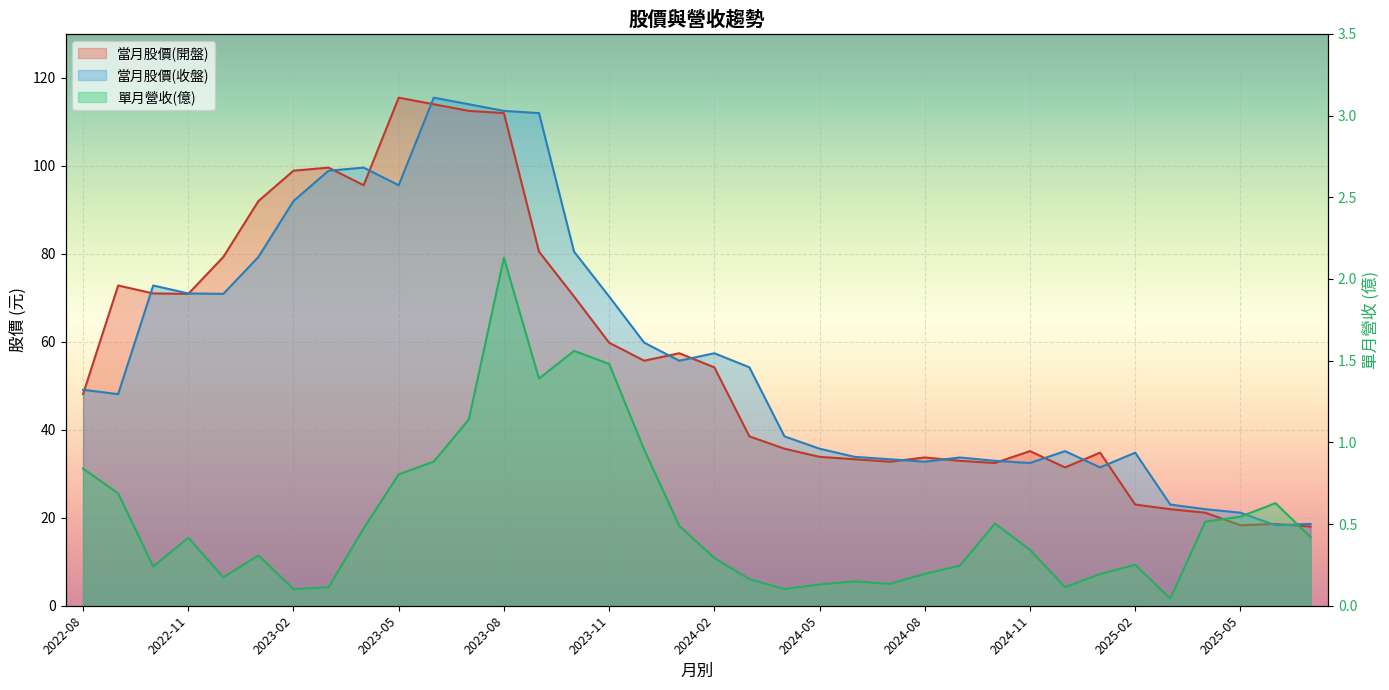

Reading left to right, list all the values displayed in this chart.

當月股價(開盤): 48.1	72.8	71.0	70.9	79.3	92.0	98.9	99.6	95.6	115.5	114.0	112.5	112.0	80.5	70.3	59.8	55.7	57.4	54.2	38.5	35.7	33.9	33.3	32.8	33.7	33.0	32.5	35.1	31.4	34.8	23.0	21.9	21.1	18.3	18.6	18.0
當月股價(收盤): 49.1	48.1	72.8	71.0	70.9	79.3	92.0	98.9	99.6	95.6	115.5	114.0	112.5	112.0	80.5	70.3	59.8	55.7	57.4	54.2	38.5	35.7	33.9	33.3	32.8	33.7	33.0	32.5	35.1	31.4	34.8	23.0	21.9	21.1	18.3	18.6
單月營收(億): 0.8	0.7	0.2	0.4	0.2	0.3	0.1	0.1	0.5	0.8	0.9	1.1	2.1	1.4	1.6	1.5	1.0	0.5	0.3	0.2	0.1	0.1	0.1	0.1	0.2	0.2	0.5	0.3	0.1	0.2	0.3	0.0	0.5	0.5	0.6	0.4